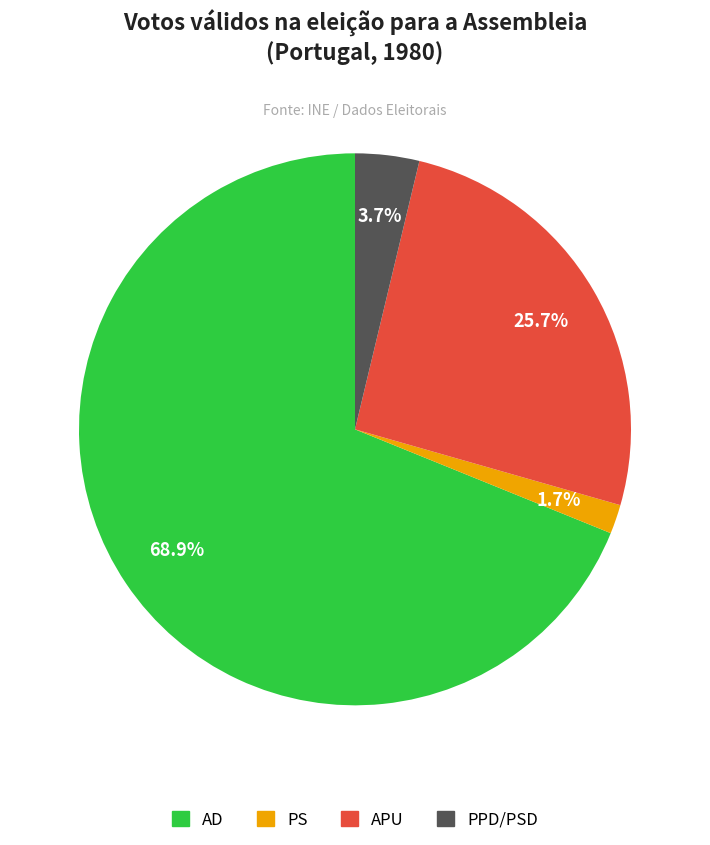

To the nearest percent, what is the average slice percentage?

25%